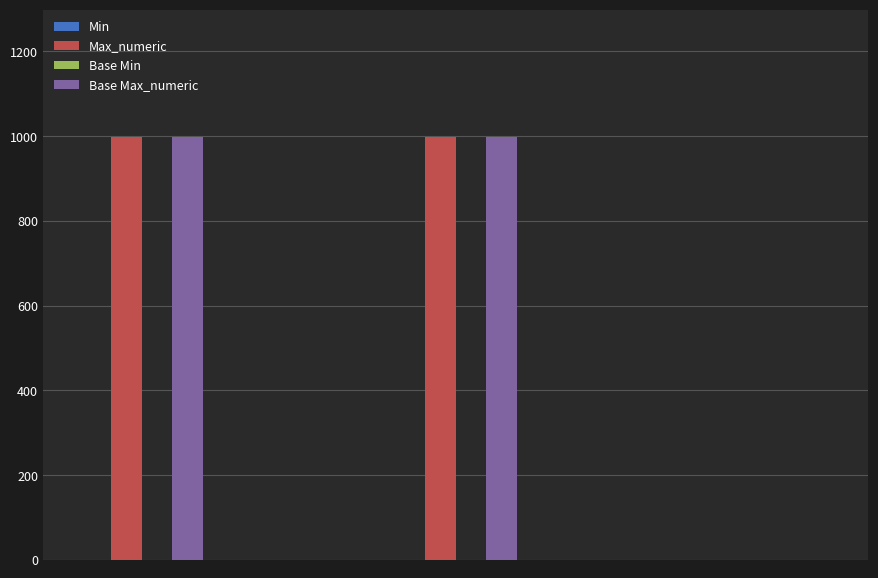

How many groups of bars are there?

5